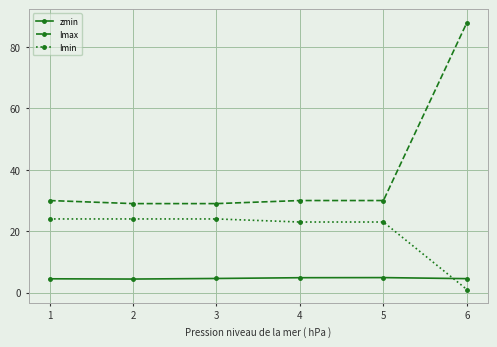

True or false: Imin has a value of 24.0 at 2.

True